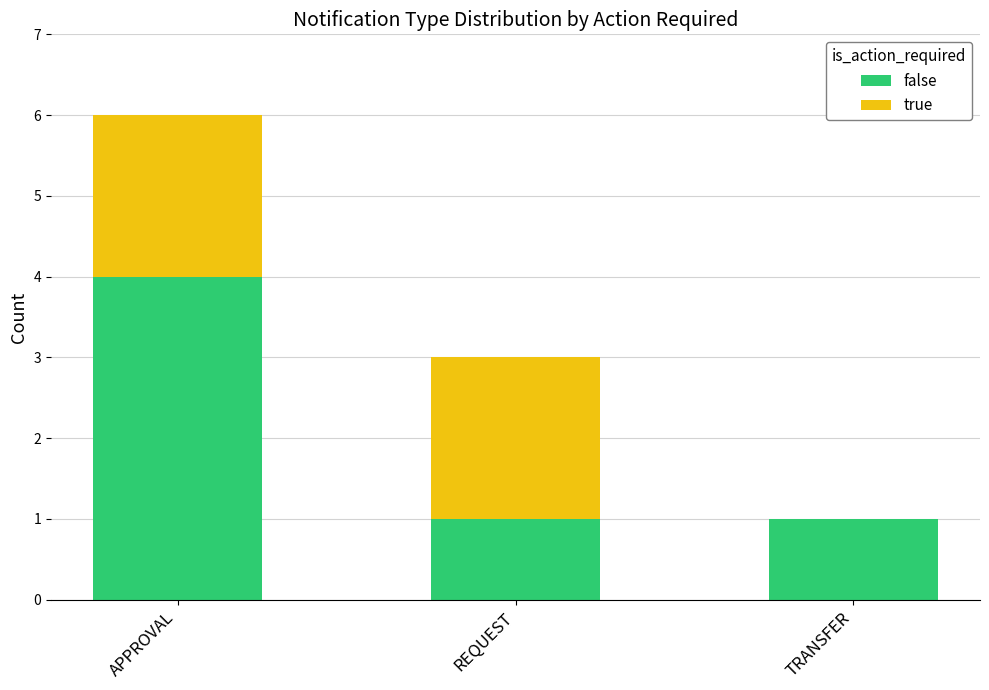

Reading right to left, what are the values for false?

TRANSFER=1	REQUEST=1	APPROVAL=4